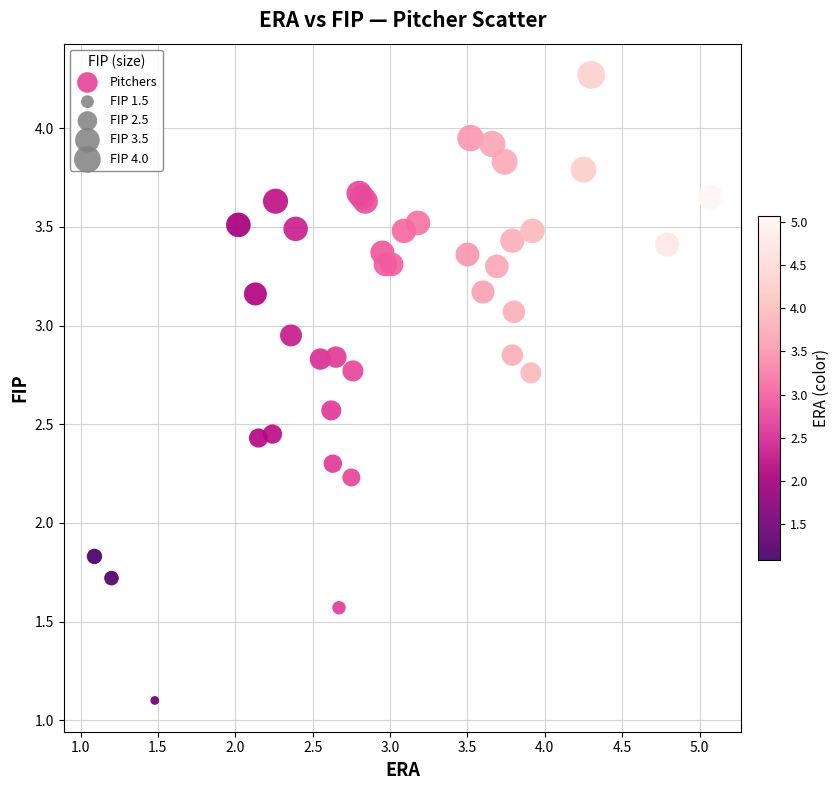

What Y value in the scatter plot is closest to 2?

1.8